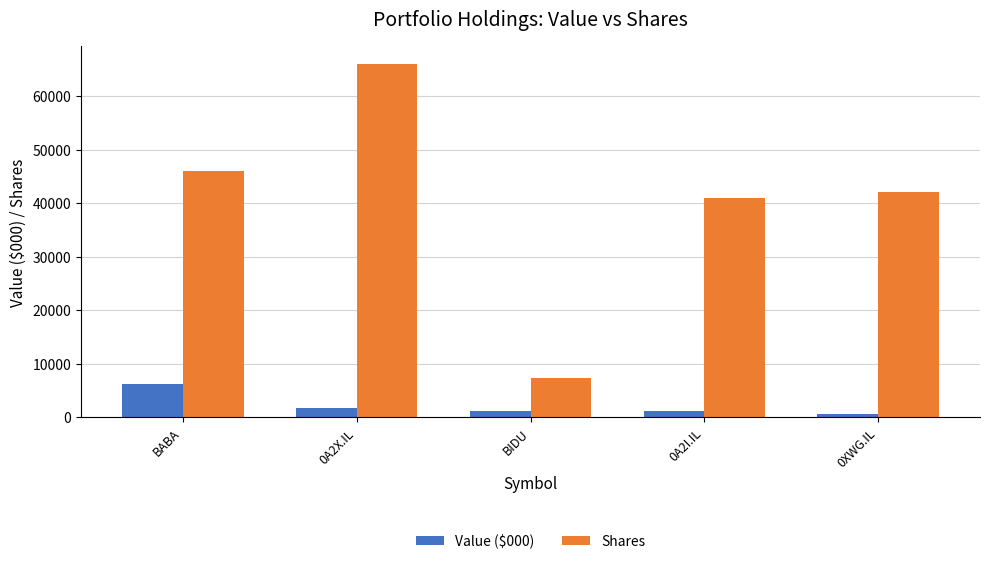

Rank the series by their maximum value, from lowest to highest.

Value ($000), Shares